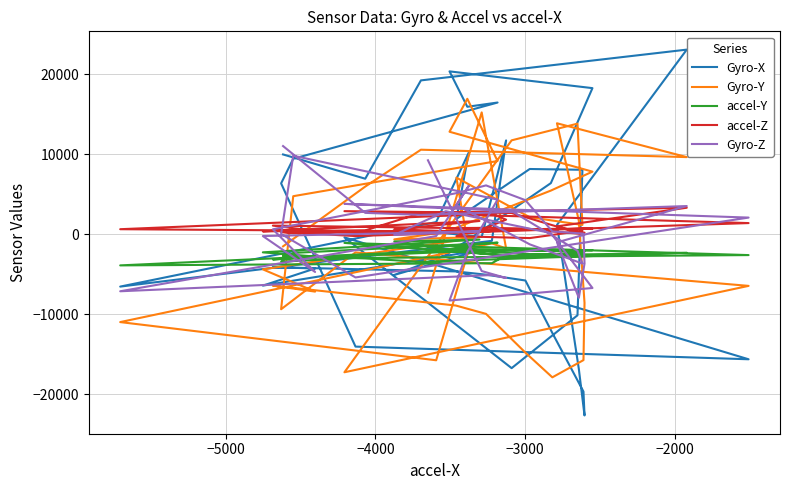

What position from the right is −2000?

36